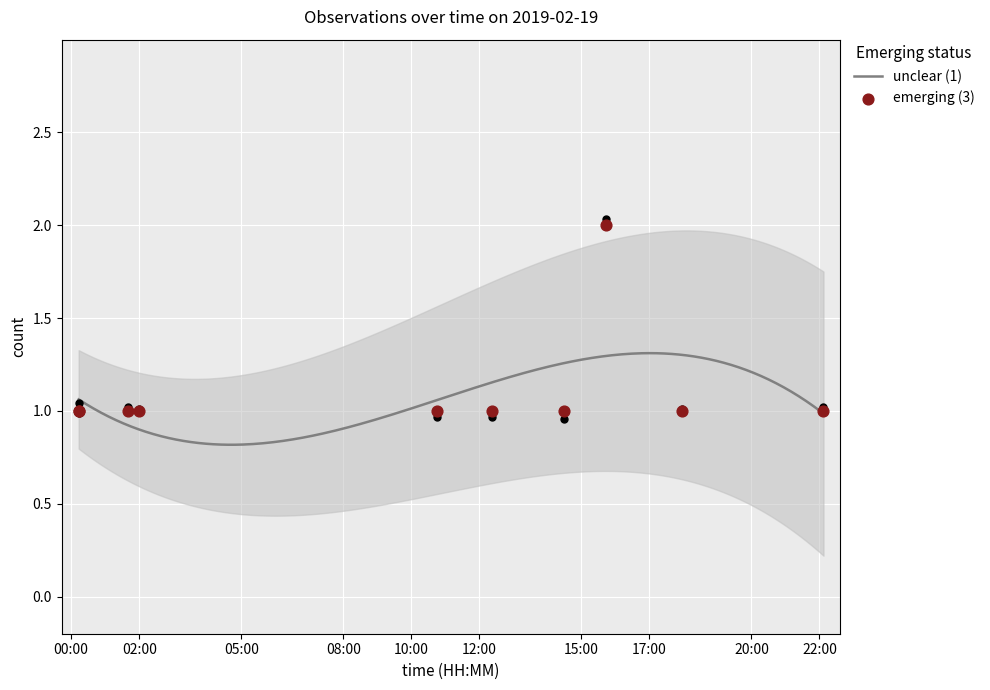

Approximately how many times larger is the value at 10:45 compared to 15:44?

0.5